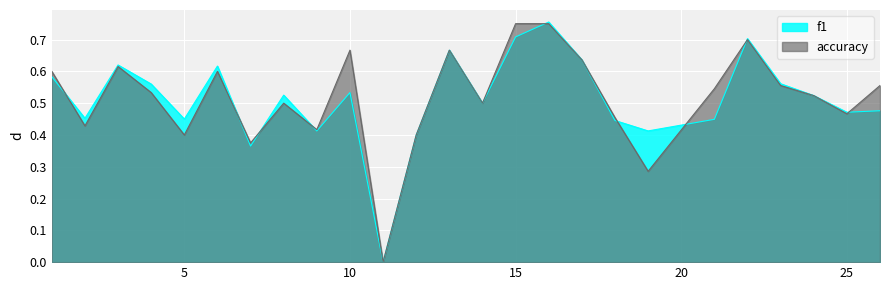

What value does the accuracy series have at 6?

0.6